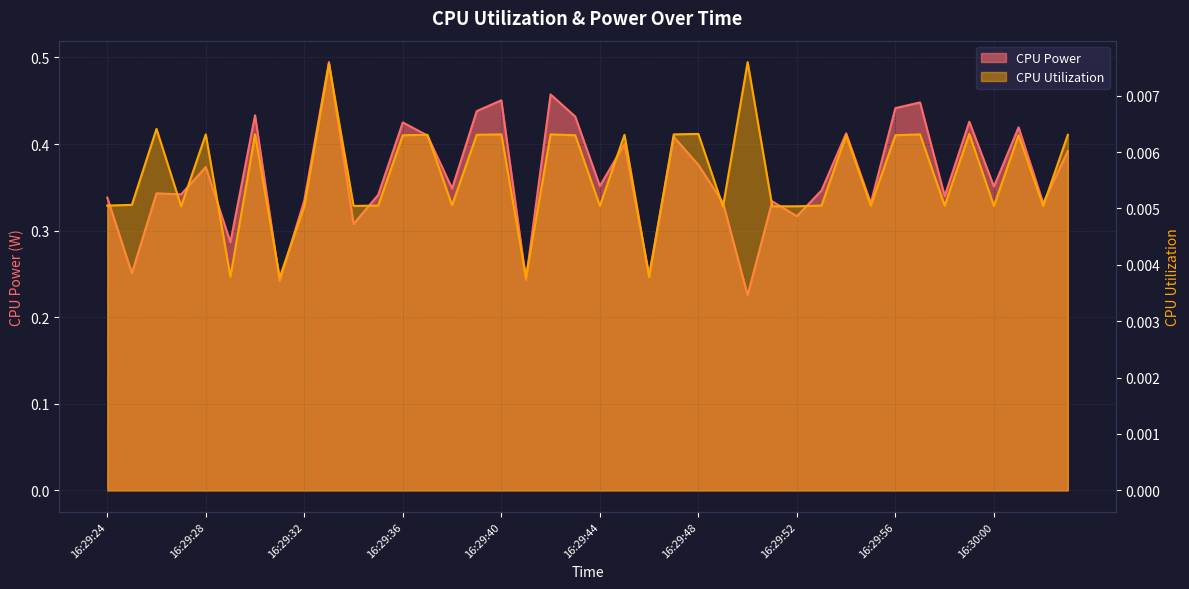

Between 16:29:24 and 16:29:44, which series saw the biggest shift?

CPU Power